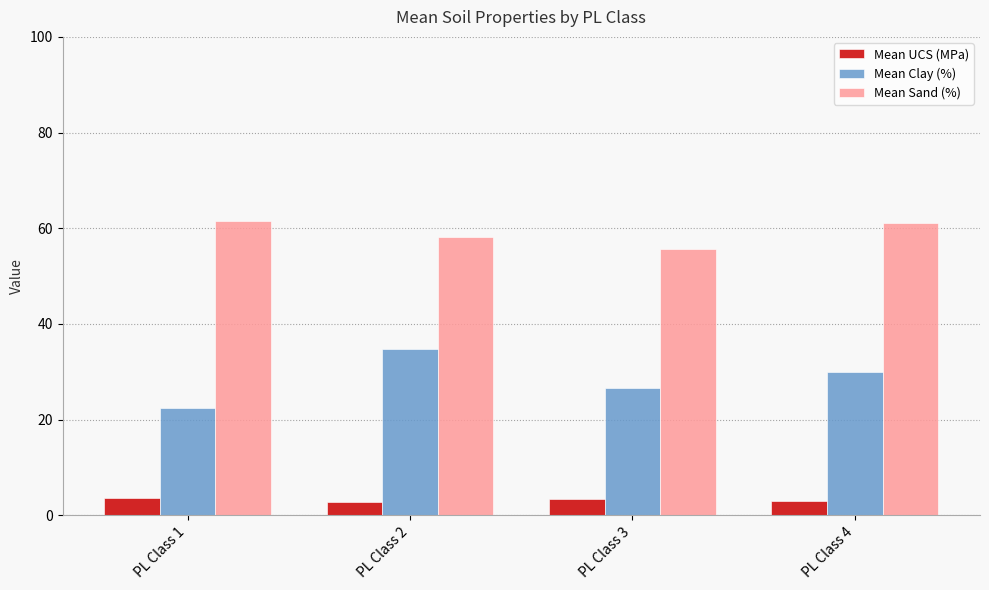

Count the number of categories in the chart.

4